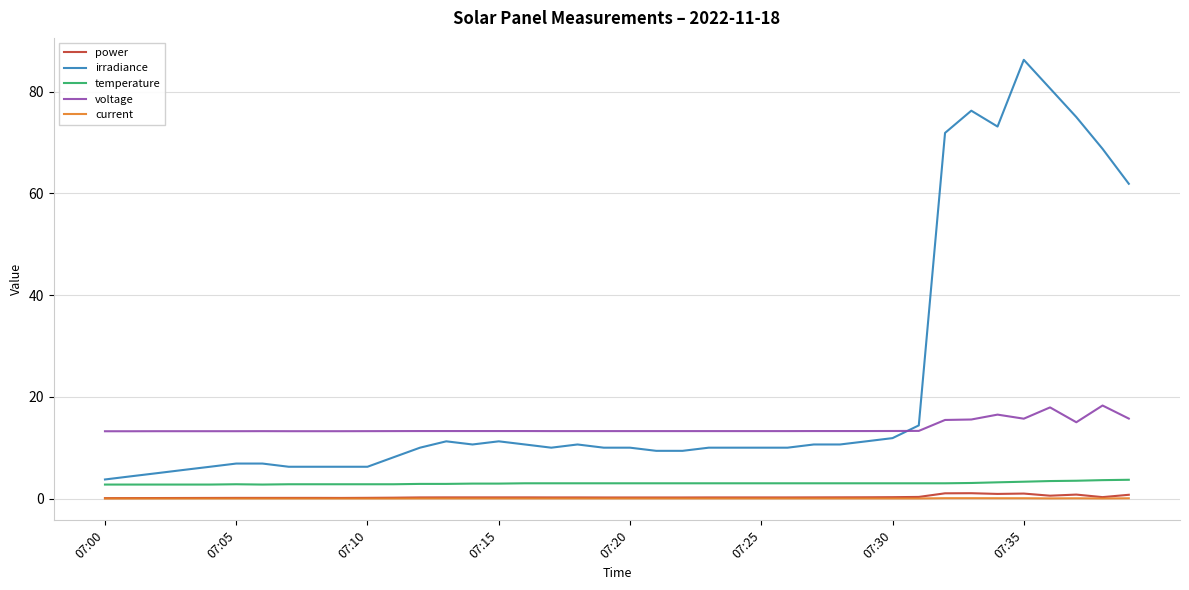

Which series has the largest range (max minus min)?

irradiance